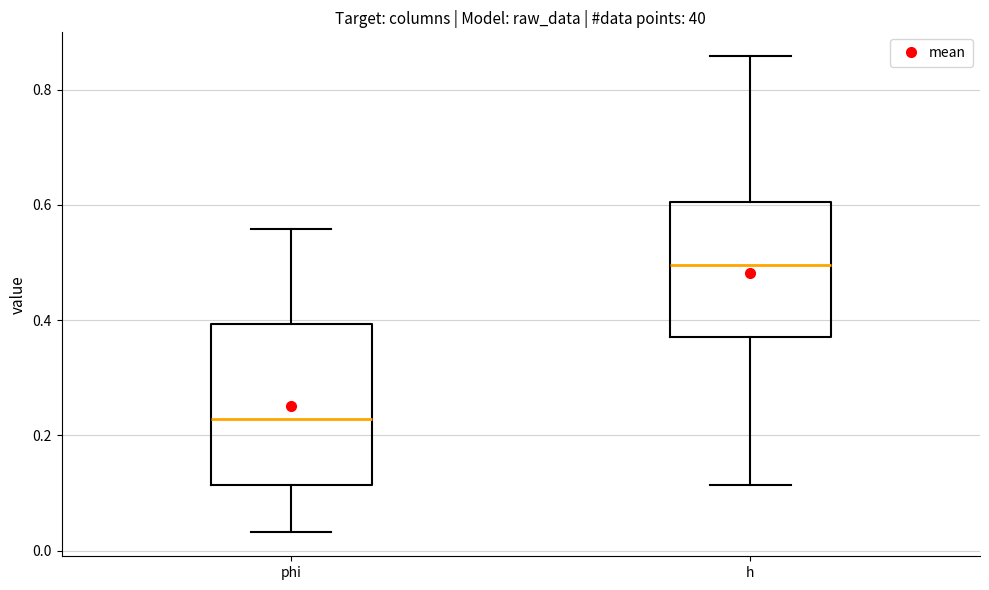

Where does the median line of the box for h sit on the y-axis? The values are not printed on the chart, so give them approximately, as read against the axis.

0.50